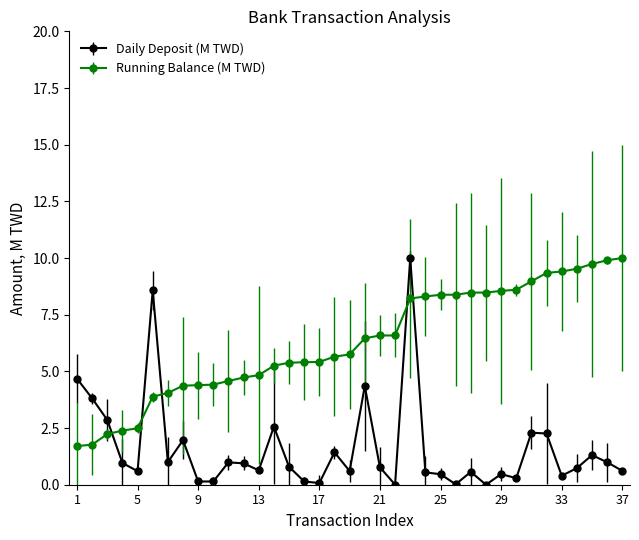

What is the value of the Running Balance (M TWD) point at the 12th from the left?

4.7